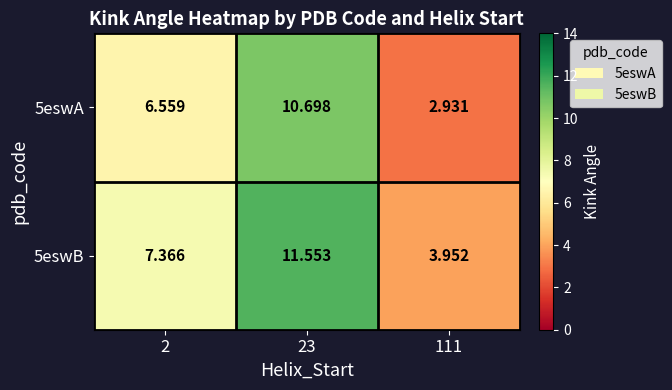

At 23, list the series in order from smallest to largest.

5eswA, 5eswB